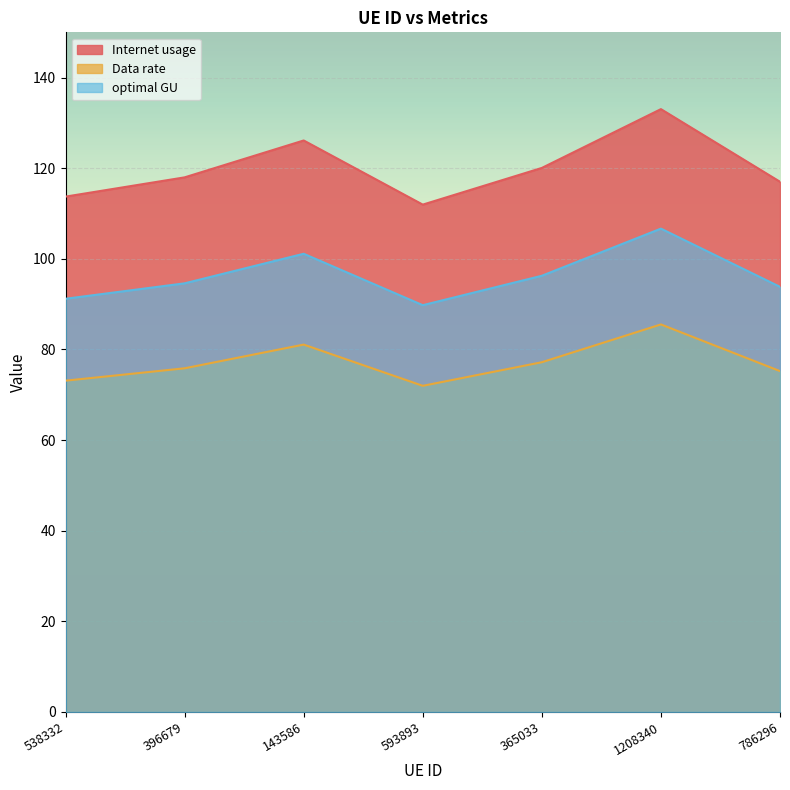

How many lines are shown in the chart?

3